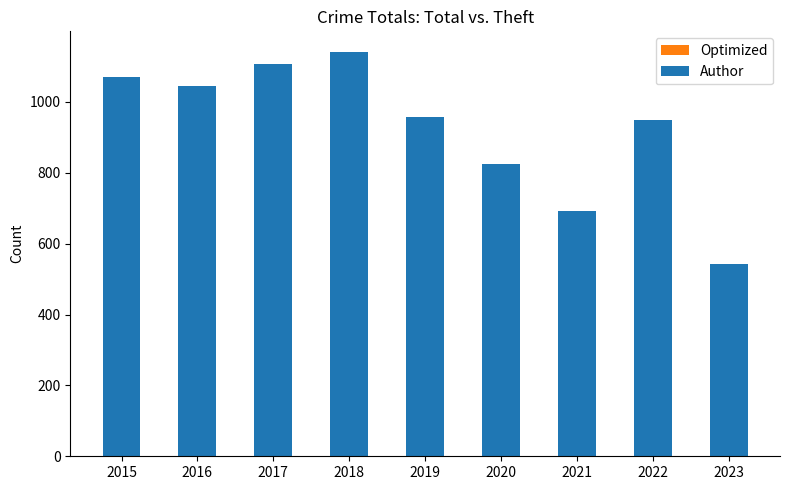

What is the difference between the maximum and minimum values in the Optimized series?

326